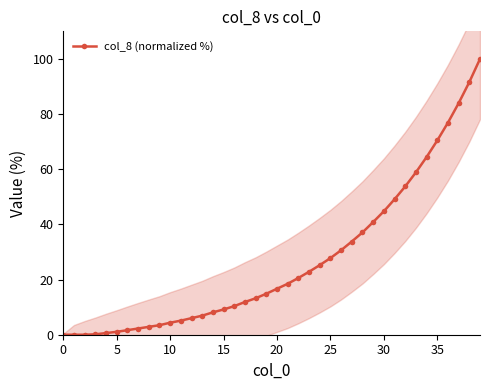

What is the sum of all values?

1069.5